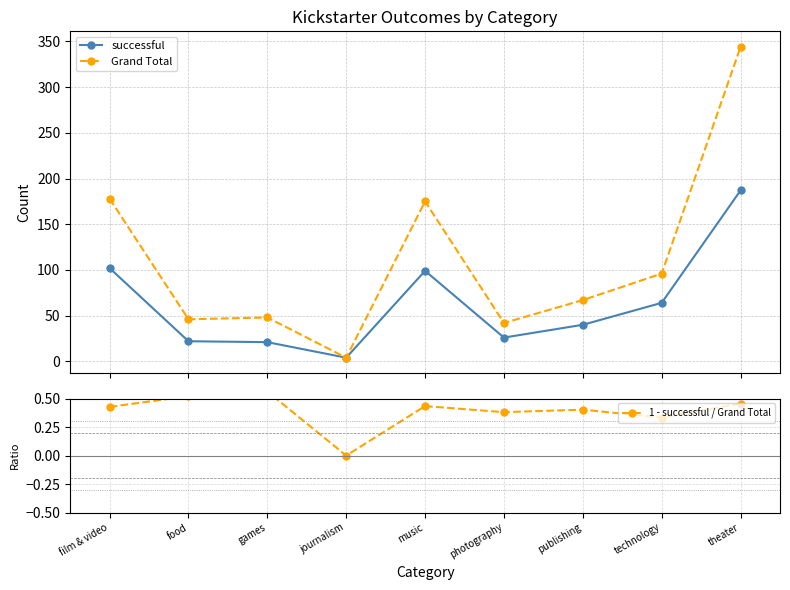

Does the chart display data point markers on the line(s)?

Yes